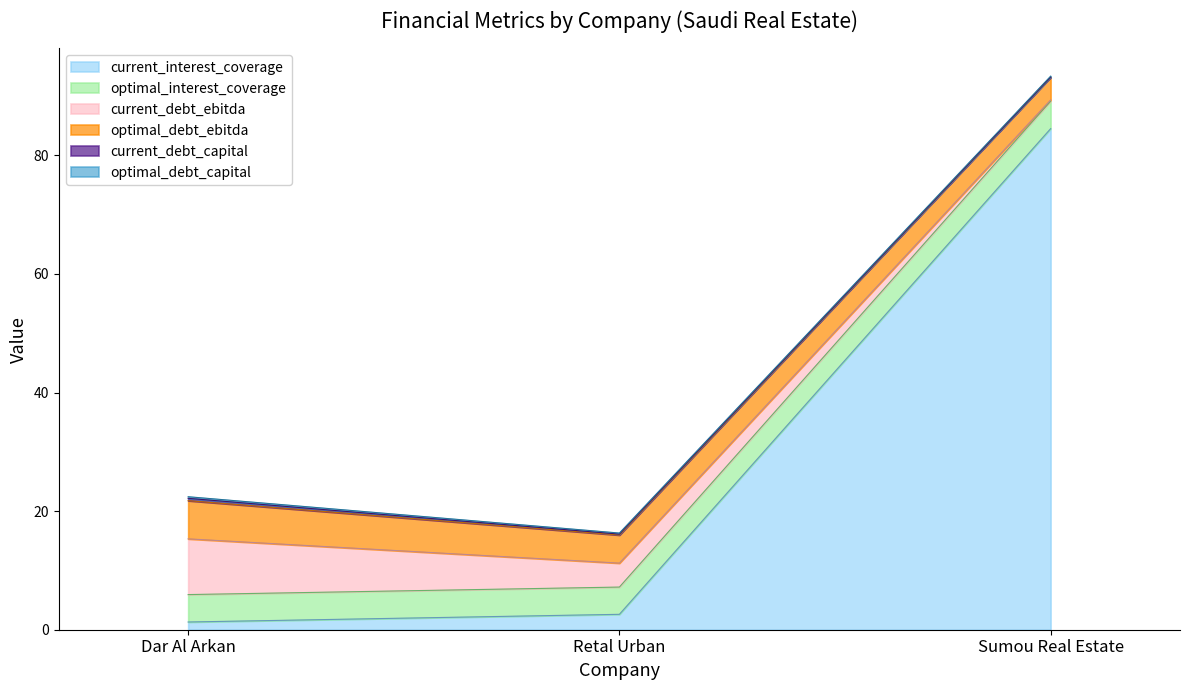

List the series in order of their peak value, lowest first.

optimal_debt_capital, current_debt_capital, optimal_interest_coverage, optimal_debt_ebitda, current_debt_ebitda, current_interest_coverage